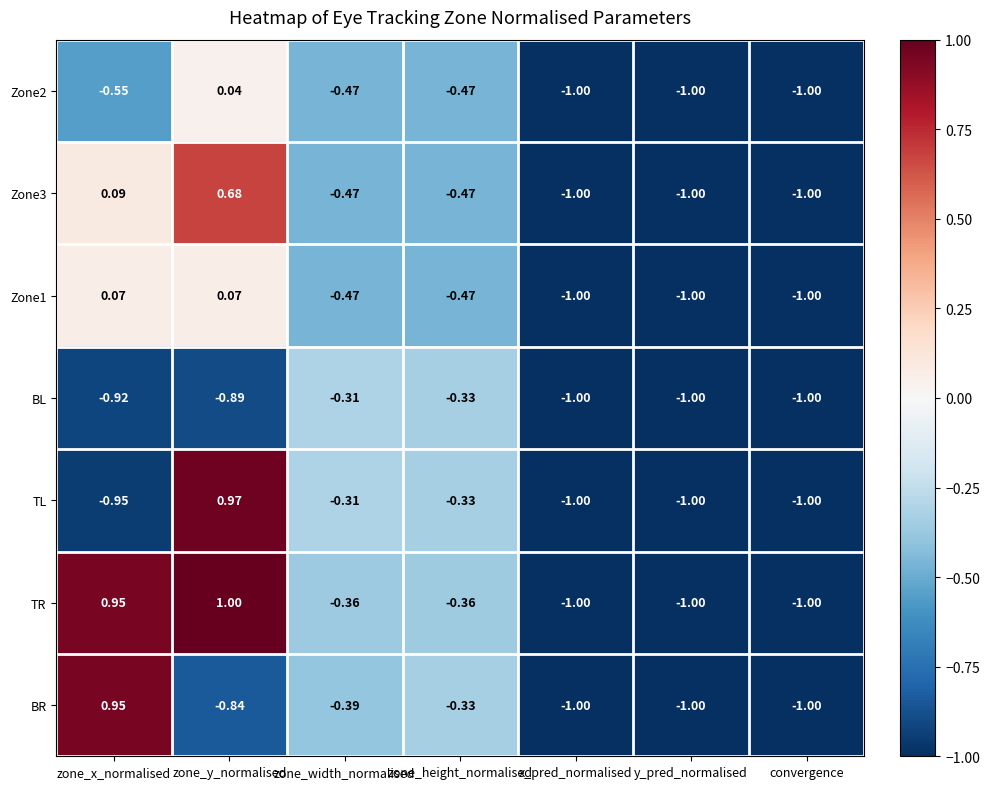

Where is BR nearest to the value 0?

zone_height_normalised